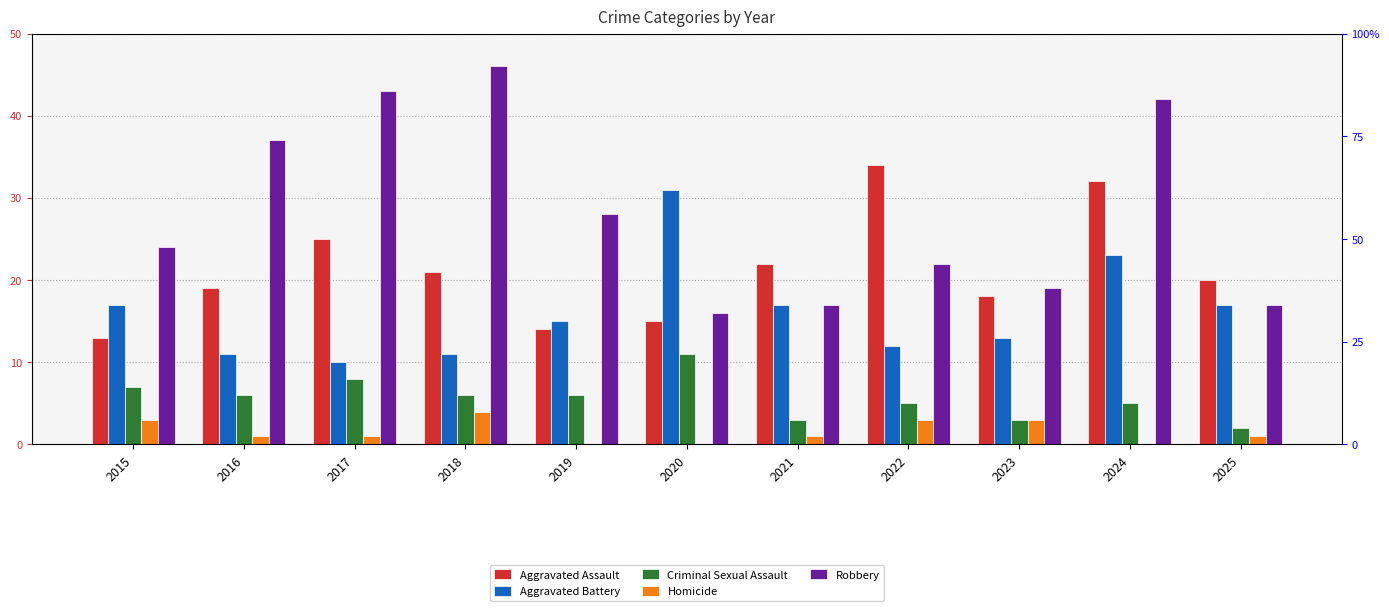

Count the Criminal Sexual Assault values in the range 3 to 7.

8